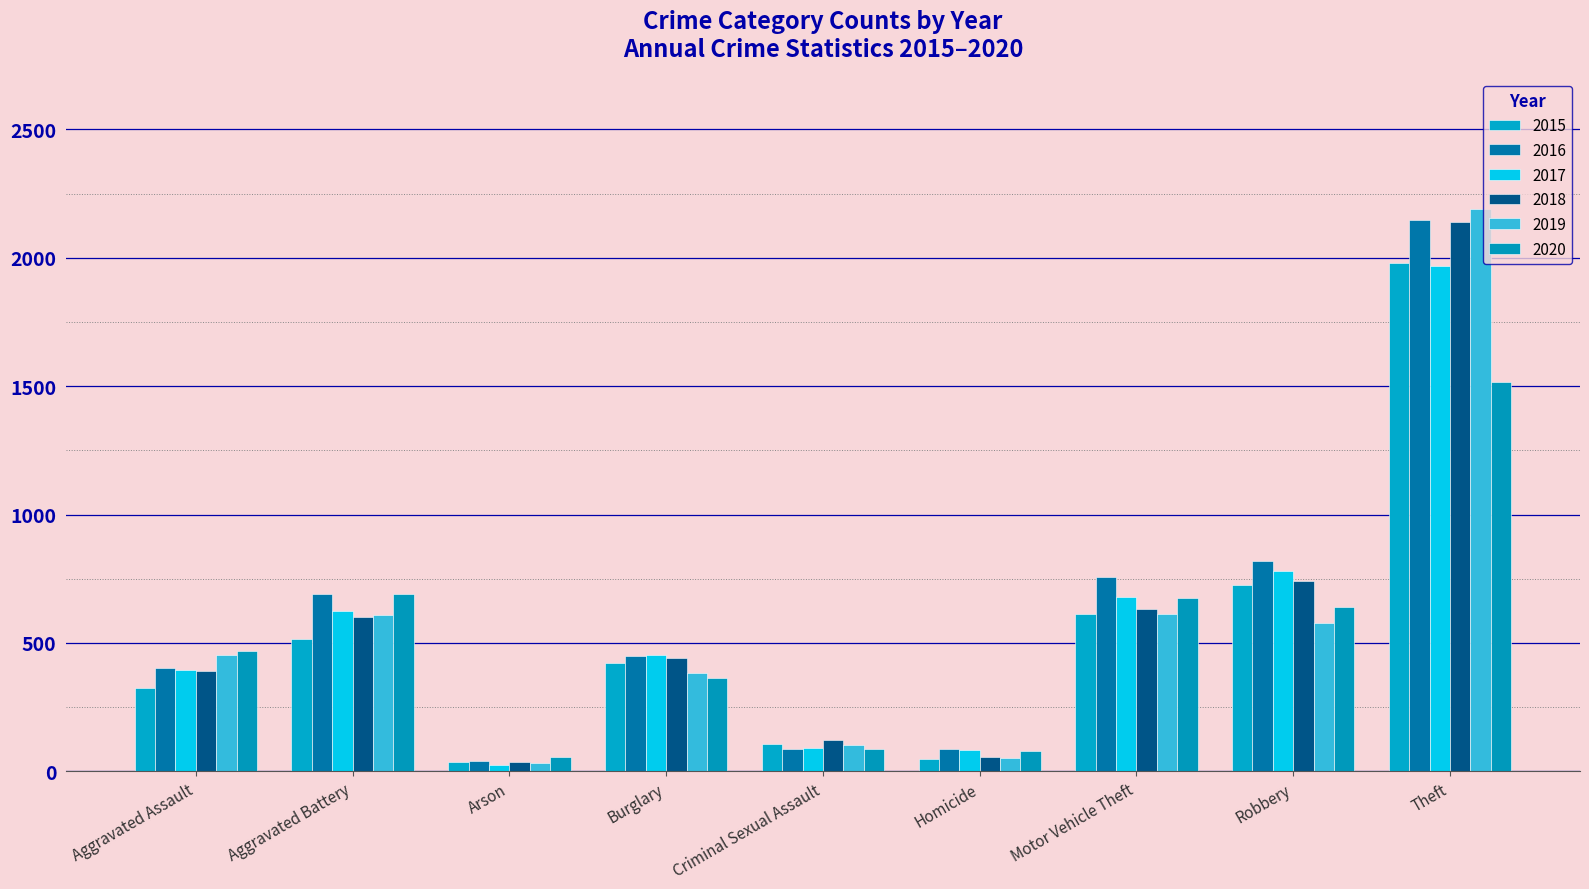

What is the approximate value of 2016 at Criminal Sexual Assault?

87